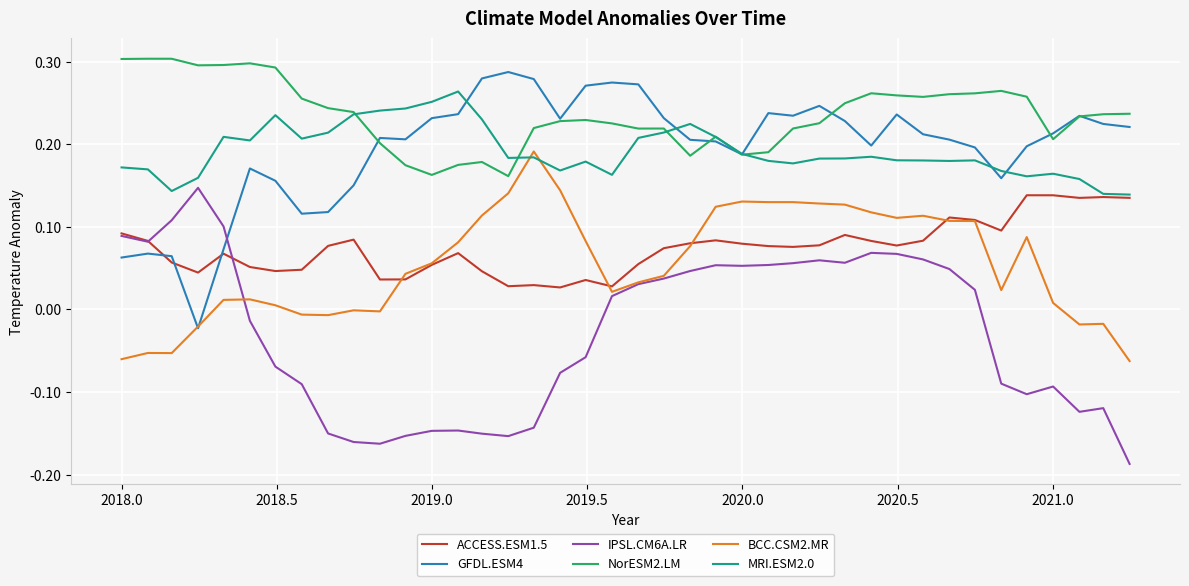

True or false: IPSL.CM6A.LR and MRI.ESM2.0 cross at least once.

False